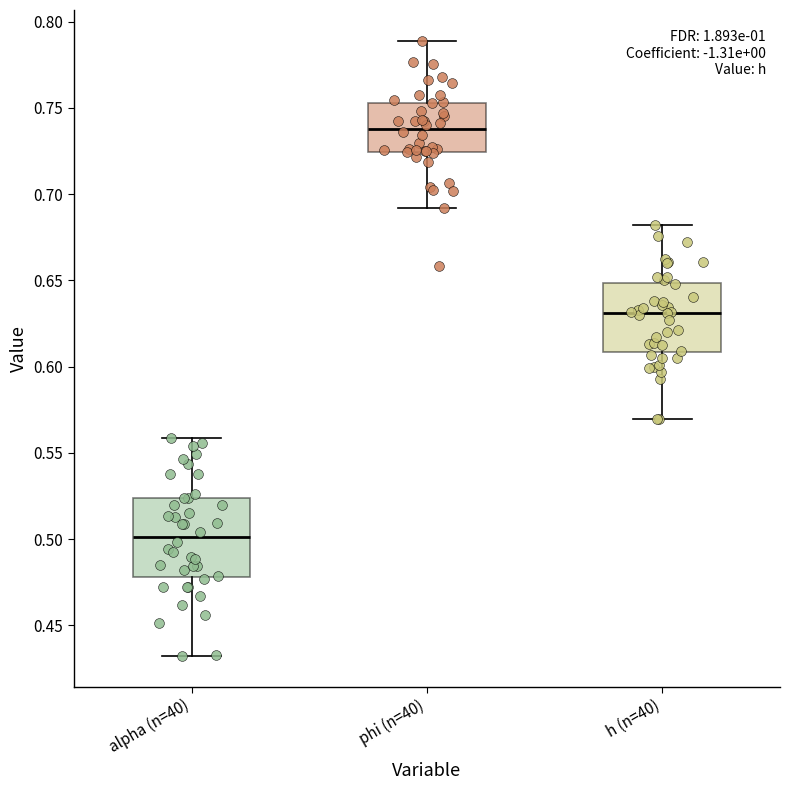

Where is the upper edge of the box for alpha (n=40) on the y-axis? The values are not printed on the chart, so give them approximately, as read against the axis.

0.525